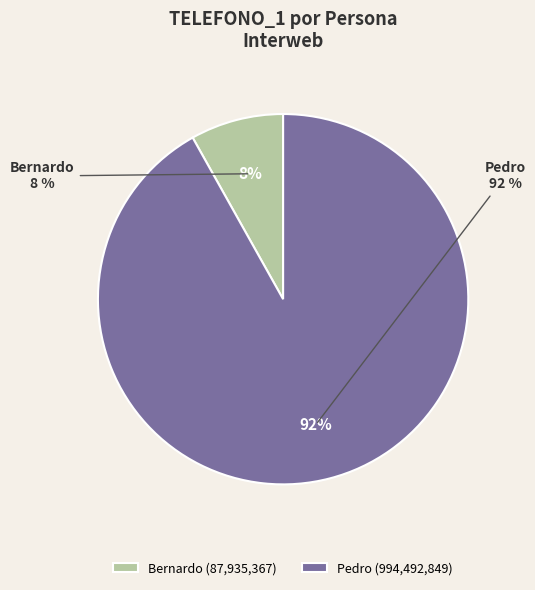

Is it true that Bernardo is 3% of the pie?

False